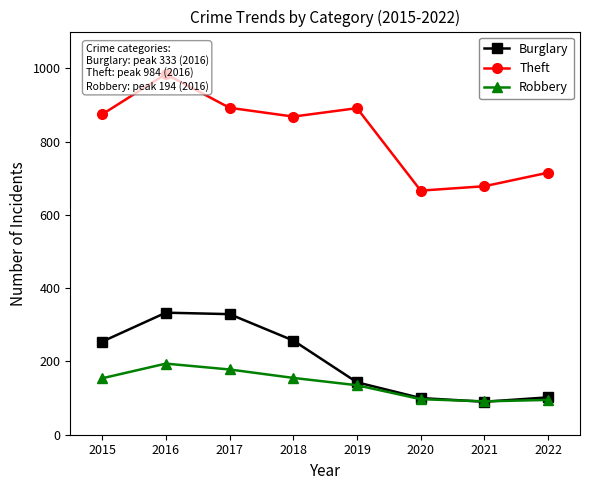

Which series has the largest range (max minus min)?

Theft